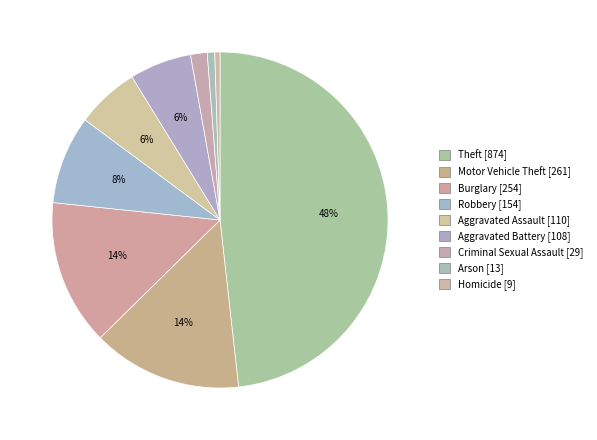

To the nearest percent, what is the average slice percentage?

11%